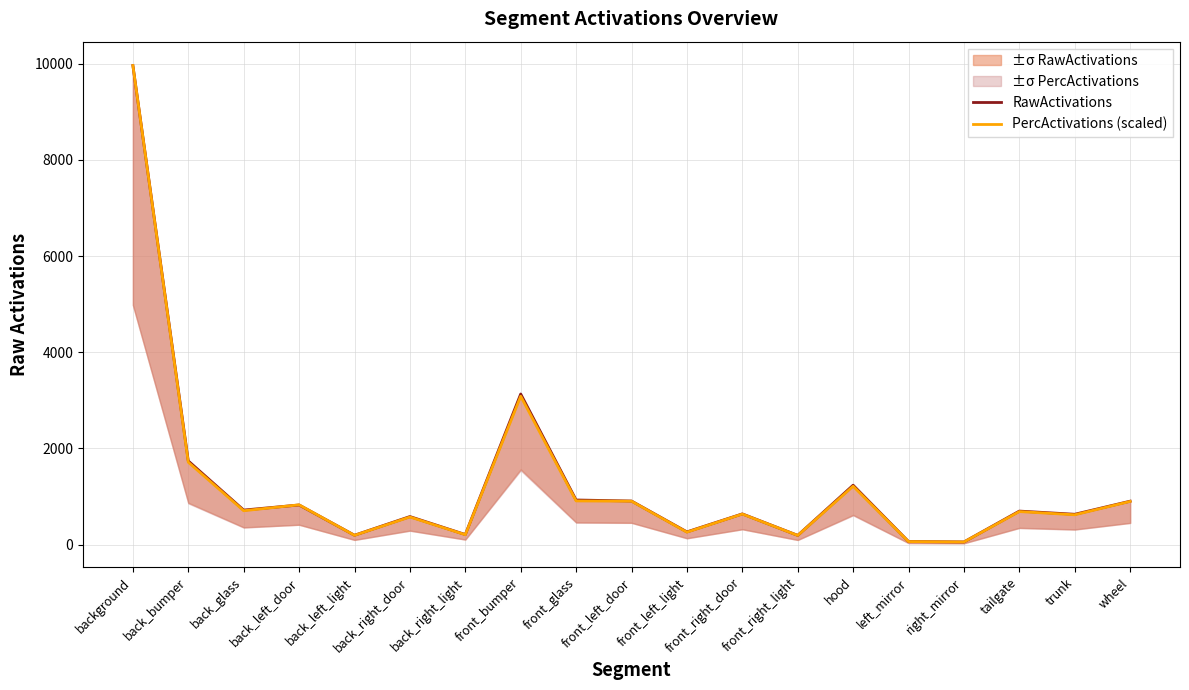

Does the chart have visible grid lines?

Yes